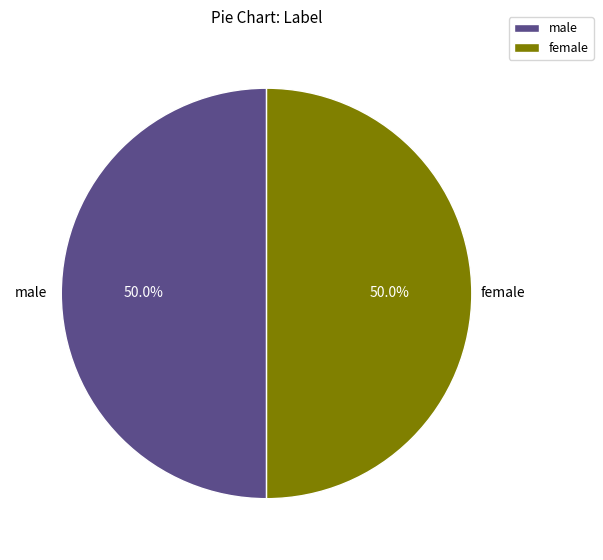

What percentage is the male slice, to the nearest percent?

50%